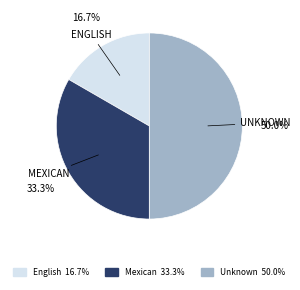

To the nearest percent, what is the combined percentage of Mexican and English?

50%